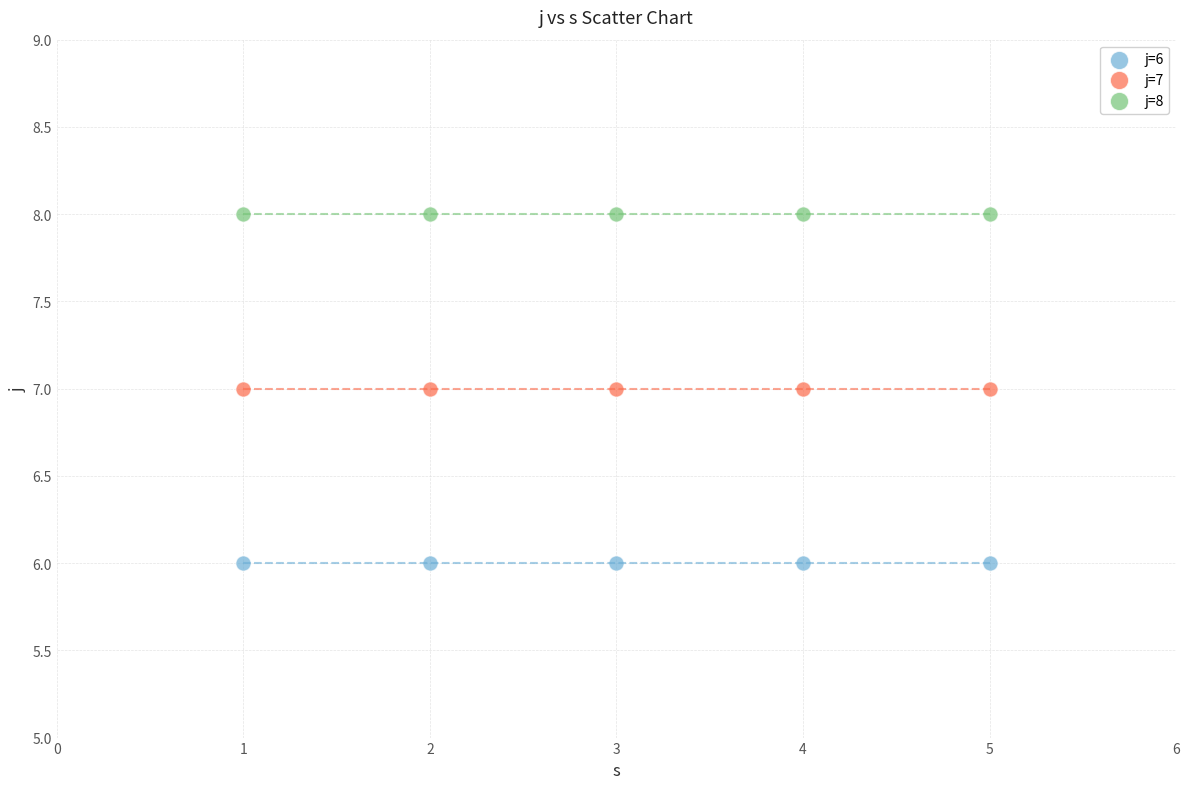

Which series reaches the maximum Y coordinate?

j=8